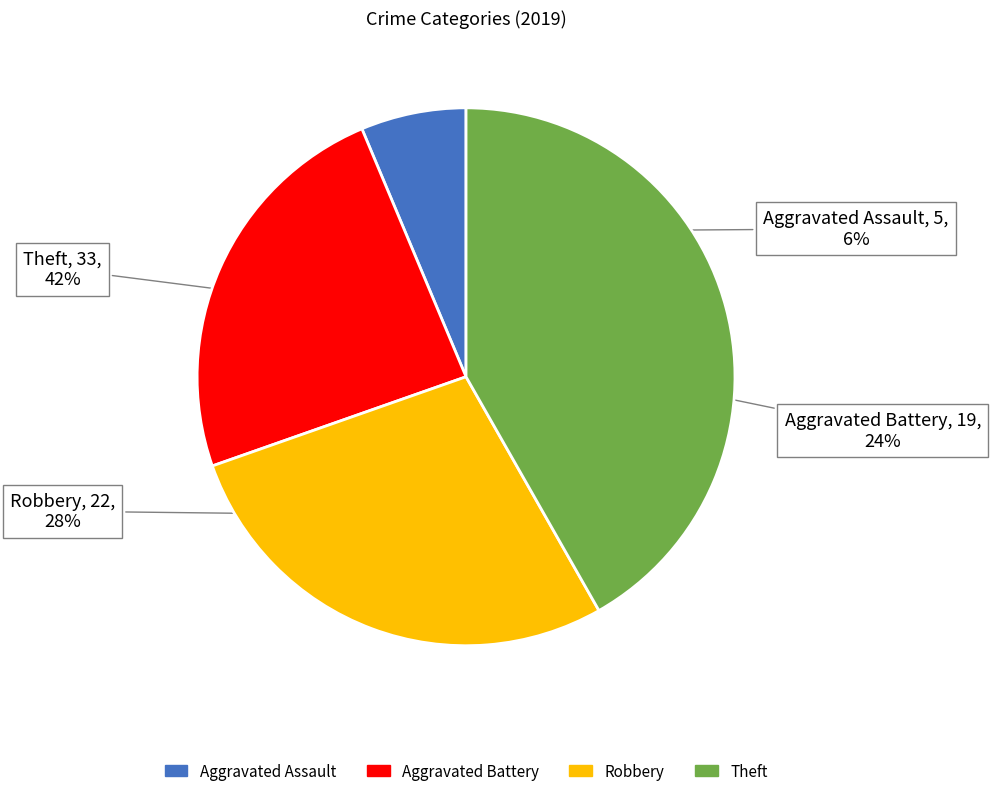

To the nearest percent, what is the difference between the Robbery and Aggravated Assault slice percentages?

22%